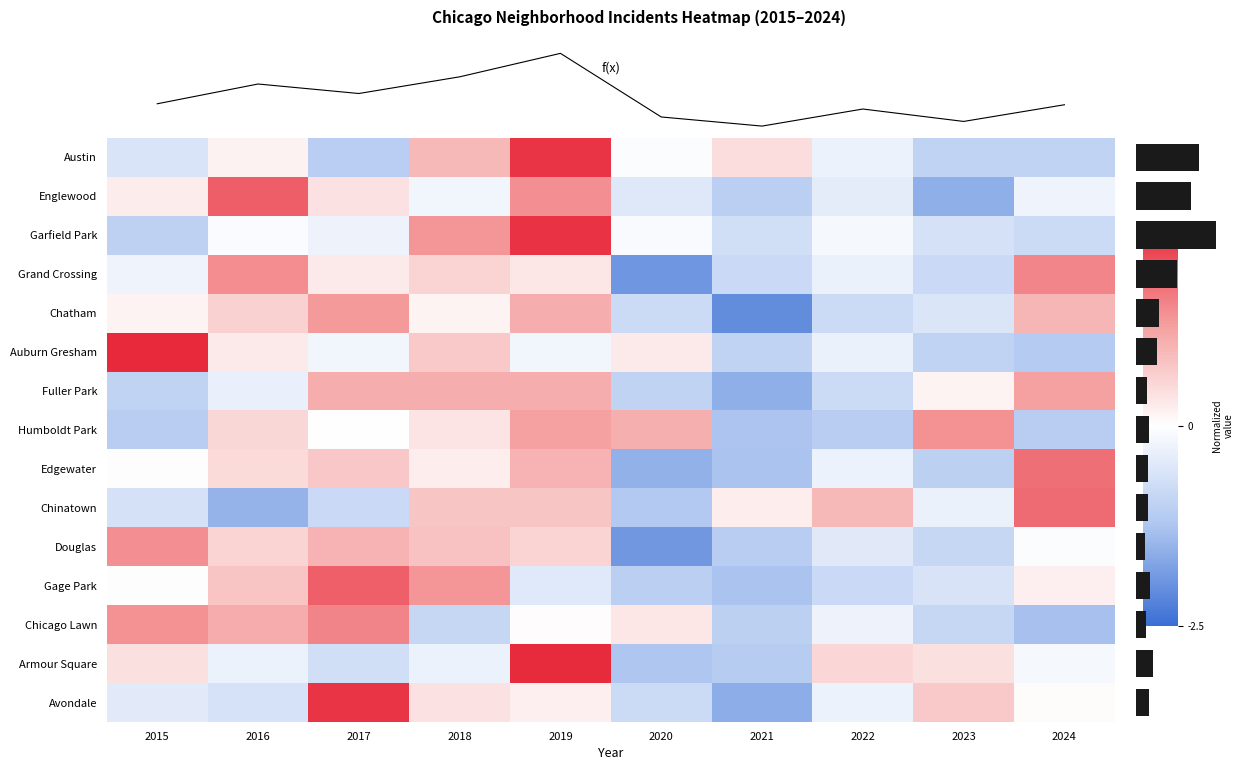

What is the total value across all series at 2017?

7.5